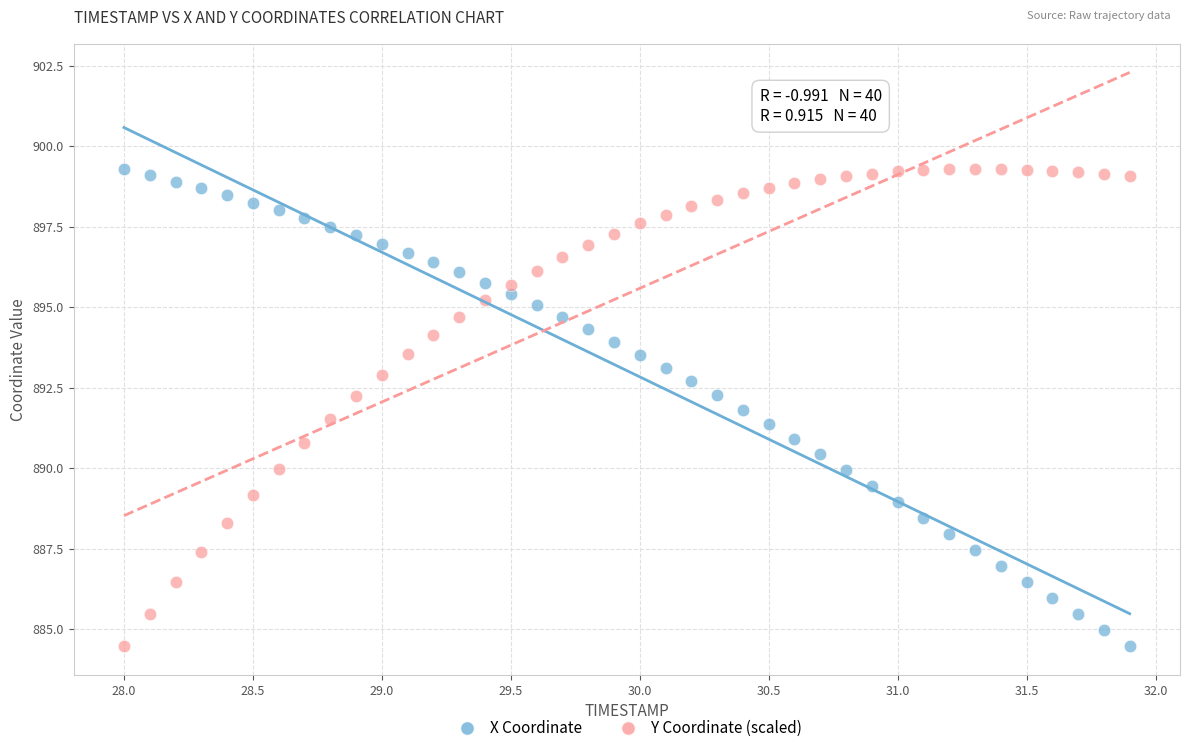

What is the X range (max minus min) for the scatter plot?

3.9